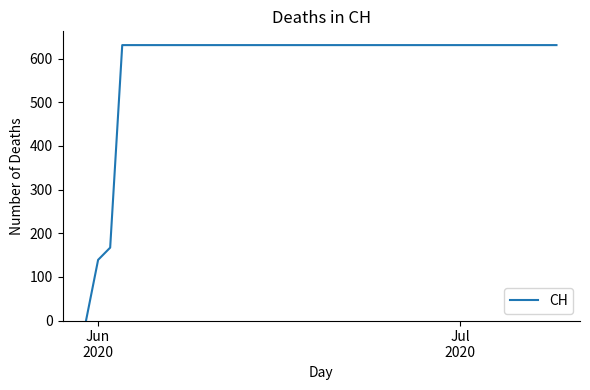

Reading left to right, transcribe all the data shown in this chart.

0	139	167	631	631	631	631	631	631	631	631	631	631	631	631	631	631	631	631	631	631	631	631	631	631	631	631	631	631	631	631	631	631	631	631	631	631	631	631	631